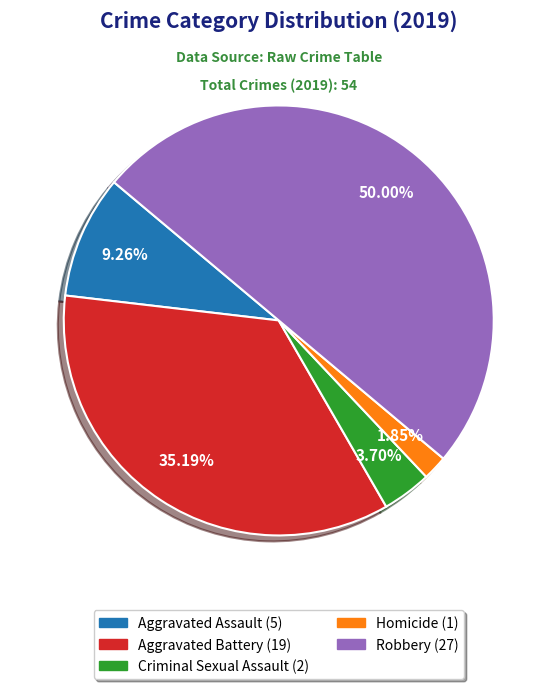

True or false: Aggravated Battery accounts for 40% of the total.

False